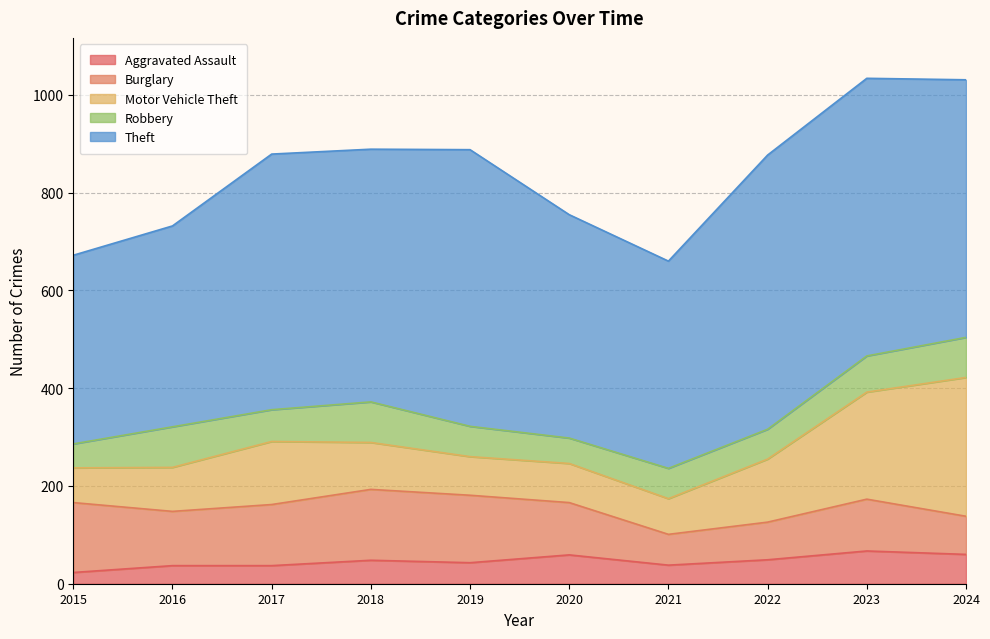

What is the sum of all Motor Vehicle Theft values?

1250